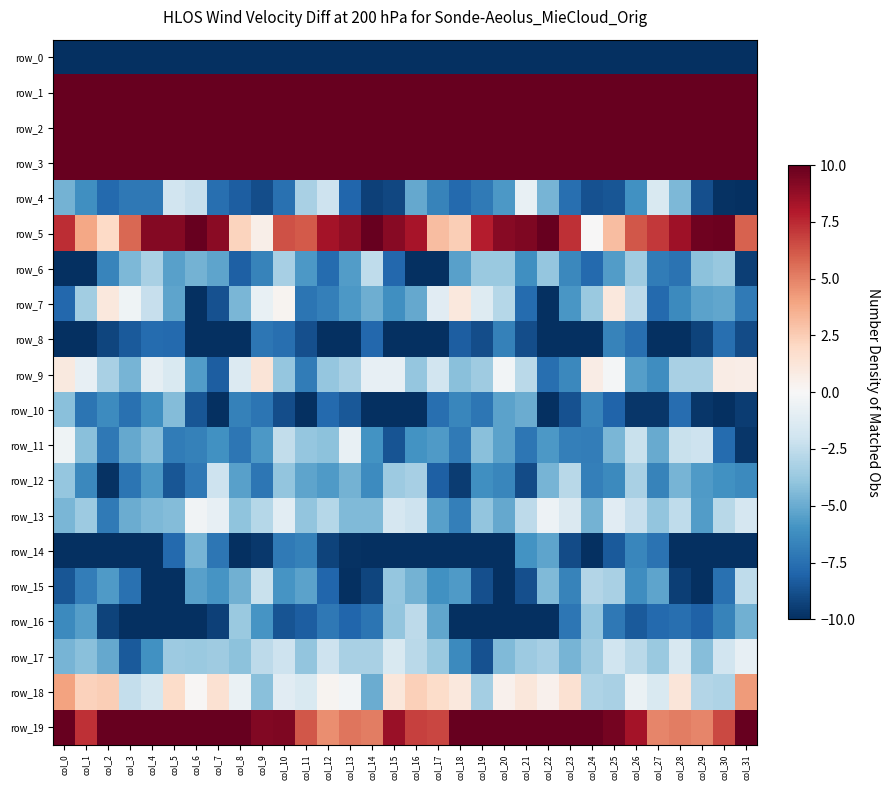

Reading right to left, transcribe all the data shown in this chart.

row_0: -212.1	-199.3	-203.3	-204.4	-204.9	-206.3	-199.9	-200.1	-204.1	-199.9	-191.1	-193.9	-195.5	-195.3	-194.2	-186.9	-192.2	-200.3	-204.4	-204.0	-206.0	-204.9	-198.1	-202.7	-203.2	-196.3	-190.8	-195.4	-195.3	-195.4	-195.4	-222.6
row_1: 67.0	59.6	56.0	58.4	56.6	54.8	57.6	60.3	59.5	59.3	56.1	51.8	56.0	60.0	58.6	62.7	65.4	57.0	56.8	58.6	55.0	55.7	58.7	60.3	59.4	58.3	54.4	52.3	58.1	59.7	57.8	59.7
row_2: 19.3	19.9	23.0	25.9	29.0	29.7	26.6	23.2	23.2	22.6	14.9	15.5	19.5	18.8	17.8	23.2	22.7	20.8	24.3	27.3	29.5	28.7	25.4	22.4	23.8	19.8	13.5	18.0	19.3	17.9	18.3	21.3
row_3: 14.7	14.3	13.4	15.9	18.4	22.0	22.0	17.7	12.5	10.4	11.8	10.4	11.2	11.4	14.7	17.2	16.2	13.7	14.3	16.5	19.9	22.4	21.1	15.1	11.2	11.0	11.6	10.3	11.3	12.1	14.8	12.5
row_4: -10.8	-9.9	-8.8	-4.5	-1.6	-6.1	-8.5	-8.7	-7.5	-4.7	-0.7	-5.8	-7.1	-7.8	-6.7	-5.1	-9.1	-9.4	-8.0	-2.1	-3.2	-7.4	-8.8	-8.3	-7.6	-2.3	-2.0	-7.1	-7.1	-7.8	-6.1	-4.7
row_5: 5.9	9.8	9.7	8.5	7.1	6.2	3.1	0.0	7.3	11.3	9.3	9.1	7.9	2.5	3.1	8.3	9.1	10.7	8.9	8.3	6.1	6.4	0.6	2.2	9.1	10.7	9.2	9.2	5.7	2.0	3.8	7.4
row_6: -9.4	-3.8	-4.1	-7.4	-7.0	-3.6	-5.6	-7.8	-6.5	-3.9	-6.1	-3.7	-3.7	-5.5	-10.3	-12.6	-7.8	-2.5	-5.6	-7.7	-5.7	-3.3	-6.7	-8.2	-5.3	-4.7	-5.4	-3.2	-4.5	-6.6	-13.4	-16.7
row_7: -7.0	-5.2	-5.3	-6.3	-7.8	-2.6	1.1	-3.7	-5.8	-12.1	-7.7	-2.8	-1.3	1.1	-1.1	-5.1	-6.1	-4.8	-5.8	-6.9	-7.3	0.3	-0.7	-4.6	-8.7	-11.5	-5.3	-2.3	-0.5	1.1	-3.5	-7.8
row_8: -9.0	-7.5	-9.3	-12.6	-10.0	-7.5	-6.7	-11.2	-13.5	-11.3	-8.8	-6.8	-8.9	-8.2	-11.4	-13.3	-10.6	-7.9	-10.4	-12.4	-8.8	-7.6	-7.2	-13.3	-12.7	-10.5	-7.8	-7.7	-8.4	-9.2	-12.5	-14.8
row_9: 0.7	0.8	-3.3	-3.2	-6.2	-5.5	-0.2	0.8	-6.4	-7.6	-2.7	-0.3	-3.6	-4.2	-1.9	-3.8	-0.9	-0.8	-3.2	-3.9	-7.0	-3.8	1.3	-1.4	-8.2	-5.6	-1.5	-0.9	-4.6	-3.3	-0.8	1.0
row_10: -9.5	-11.3	-9.7	-7.6	-9.7	-9.7	-8.0	-6.6	-8.7	-10.4	-5.0	-5.4	-7.2	-6.5	-7.5	-12.7	-12.8	-11.2	-8.5	-7.8	-10.6	-8.9	-7.3	-6.8	-10.1	-8.6	-4.4	-6.1	-7.5	-6.3	-7.3	-4.2
row_11: -9.8	-7.7	-2.1	-2.3	-5.0	-2.3	-4.5	-6.9	-6.9	-5.7	-7.2	-5.4	-4.2	-7.0	-5.6	-6.0	-8.6	-6.0	-0.7	-4.1	-3.9	-2.5	-5.8	-7.2	-6.1	-6.7	-7.0	-4.3	-5.1	-7.1	-4.2	-0.4
row_12: -6.4	-6.1	-5.7	-4.7	-6.6	-3.2	-6.4	-6.9	-2.8	-4.6	-8.9	-6.5	-6.1	-9.5	-8.2	-3.3	-3.7	-6.3	-4.7	-5.6	-5.3	-3.9	-7.2	-5.5	-2.0	-7.2	-8.5	-5.7	-7.3	-9.9	-6.4	-3.9
row_13: -1.7	-2.8	-5.6	-2.6	-4.0	-2.3	-1.1	-4.7	-1.4	-0.5	-2.6	-5.1	-3.9	-6.9	-5.5	-2.0	-1.7	-4.4	-4.4	-2.8	-3.9	-1.1	-2.8	-4.0	-0.8	-0.3	-4.3	-4.5	-5.0	-7.0	-3.6	-4.6
row_14: -10.8	-12.3	-10.5	-9.9	-7.4	-6.5	-8.4	-11.9	-8.9	-5.3	-6.0	-11.1	-13.3	-13.9	-17.1	-12.7	-10.9	-11.7	-9.9	-9.3	-6.8	-7.1	-9.7	-11.8	-7.2	-4.7	-7.8	-12.5	-13.3	-15.3	-16.3	-12.8
row_15: -2.5	-7.5	-10.4	-9.4	-5.3	-6.2	-3.3	-3.0	-6.7	-4.4	-8.8	-12.2	-8.8	-5.7	-6.1	-4.7	-3.9	-9.2	-10.2	-7.9	-5.3	-5.9	-2.2	-4.8	-5.9	-5.4	-10.9	-11.1	-7.4	-5.6	-7.0	-8.6
row_16: -4.8	-6.7	-8.1	-7.5	-7.8	-8.4	-7.1	-3.9	-7.2	-12.4	-11.9	-10.9	-12.9	-11.9	-5.2	-2.6	-3.9	-7.3	-8.0	-7.1	-8.2	-8.6	-5.9	-3.7	-9.4	-13.0	-11.6	-10.5	-14.0	-9.3	-5.5	-6.4
row_17: -0.8	-1.9	-4.2	-1.6	-3.7	-2.7	-2.0	-3.5	-4.7	-3.3	-3.6	-4.4	-8.7	-6.3	-3.7	-2.7	-1.6	-3.3	-3.3	-2.0	-3.9	-2.0	-2.6	-4.1	-3.6	-3.7	-3.7	-6.0	-8.4	-5.1	-4.1	-4.7
row_18: 4.2	-3.1	-2.9	1.2	-1.6	-0.7	-3.2	-3.1	1.5	0.4	1.2	0.4	-3.4	1.0	1.9	2.4	1.1	-5.0	-0.2	0.3	-1.5	-1.1	-4.2	-0.7	1.5	0.1	1.8	-1.7	-2.4	2.5	2.3	4.0
row_19: 11.6	6.6	4.9	5.1	4.9	8.3	9.5	11.1	15.4	12.3	11.4	13.6	14.8	11.3	6.7	6.8	8.6	5.1	5.4	4.6	6.2	9.3	9.2	13.8	14.4	11.5	11.9	15.0	13.1	10.3	7.3	11.5